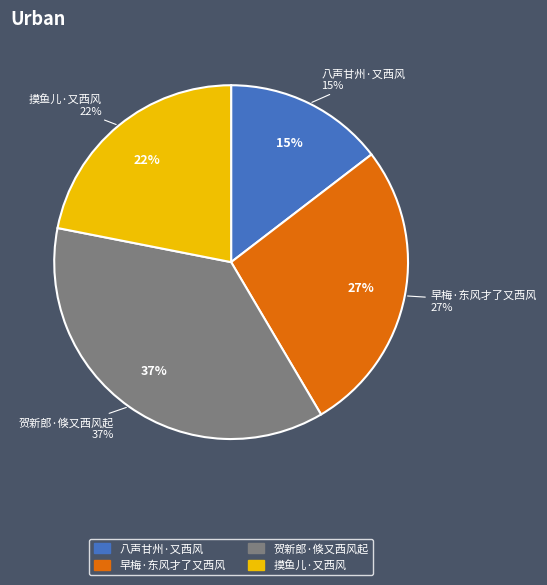

What percentage is the 摸鱼儿·又西风 slice, to the nearest percent?

22%